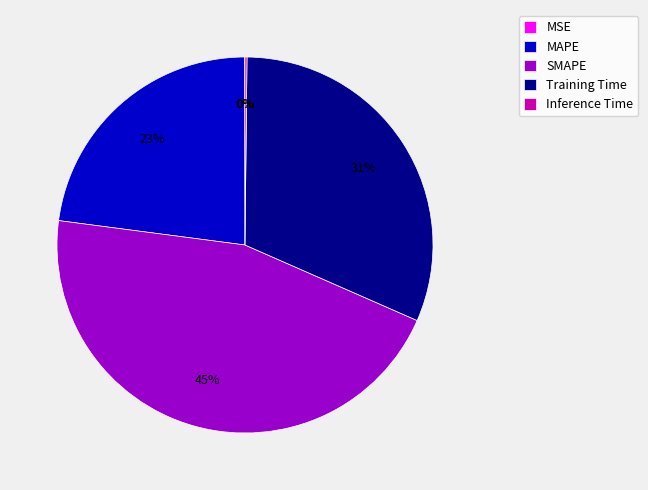

Is there any slice that represents more than half of the pie?

No